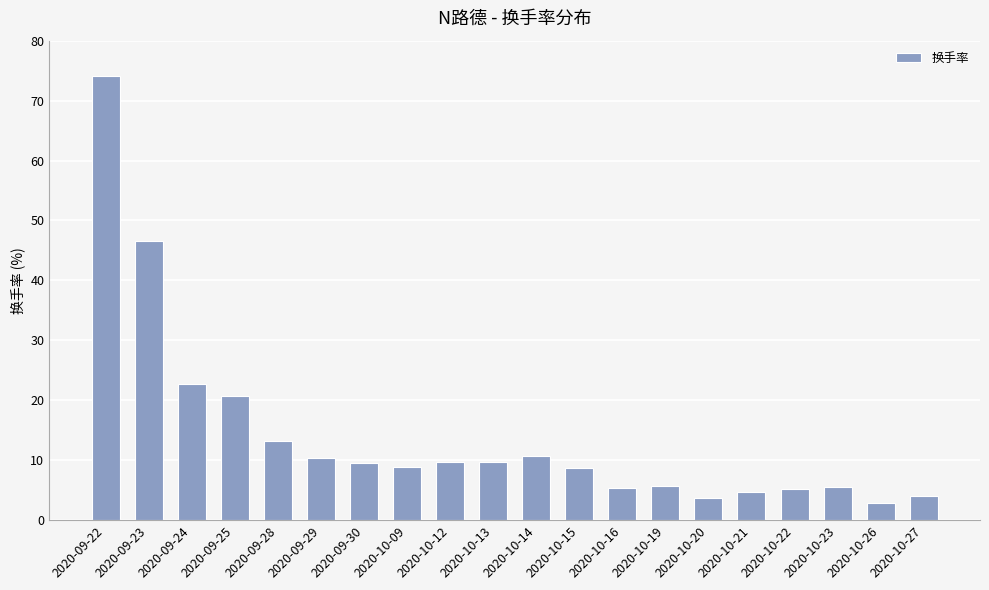

Between 2020-10-26 and 2020-09-23, which is larger?

2020-09-23